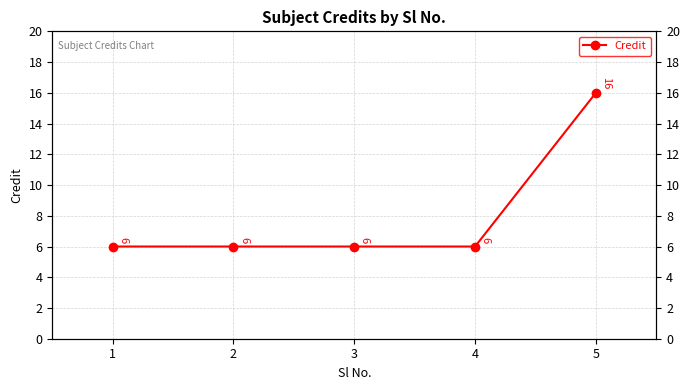

Rank the categories by value from lowest to highest.

1, 2, 3, 4, 5